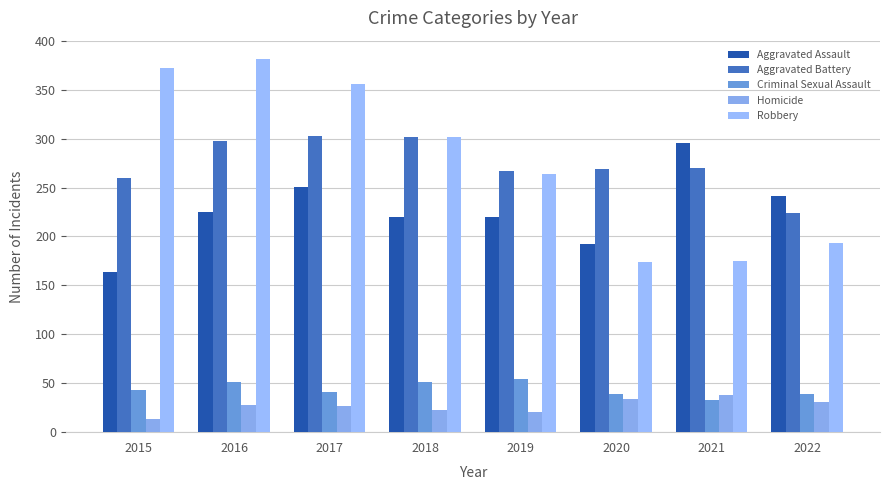

Reading left to right, extract all data points from this chart.

Aggravated Assault: 2015=164	2016=225	2017=251	2018=220	2019=220	2020=192	2021=295	2022=241
Aggravated Battery: 2015=260	2016=298	2017=303	2018=302	2019=267	2020=269	2021=270	2022=224
Criminal Sexual Assault: 2015=43	2016=51	2017=41	2018=51	2019=54	2020=39	2021=33	2022=39
Homicide: 2015=13	2016=28	2017=27	2018=23	2019=21	2020=34	2021=38	2022=31
Robbery: 2015=372	2016=381	2017=356	2018=302	2019=264	2020=174	2021=175	2022=193